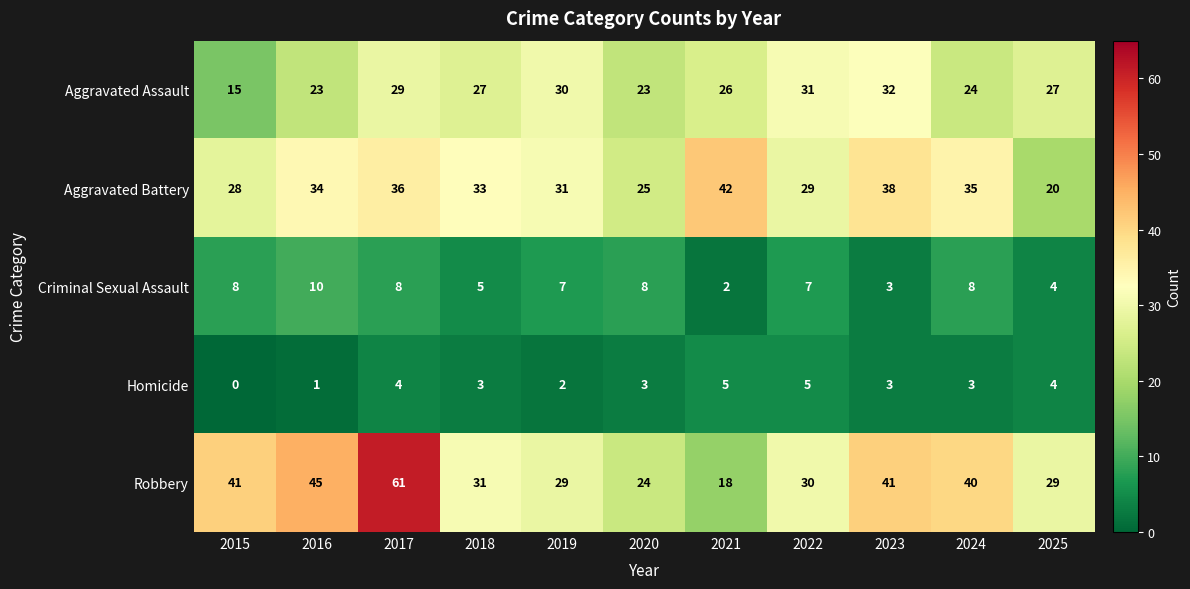

Rank the categories by Aggravated Battery value from lowest to highest.

2025, 2020, 2015, 2022, 2019, 2018, 2016, 2024, 2017, 2023, 2021